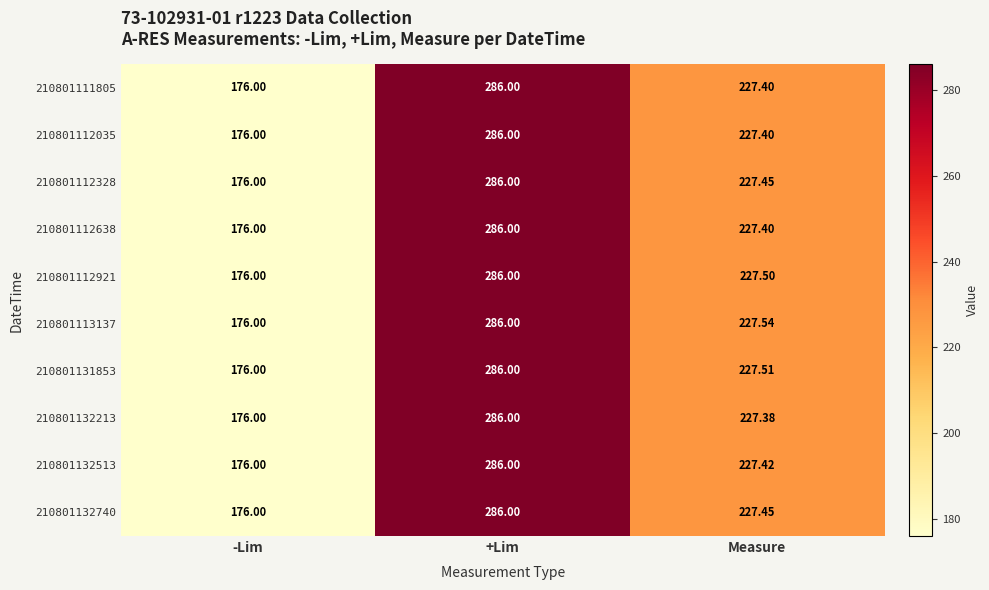

Rank the categories by 210801132513 value from lowest to highest.

-Lim, Measure, +Lim